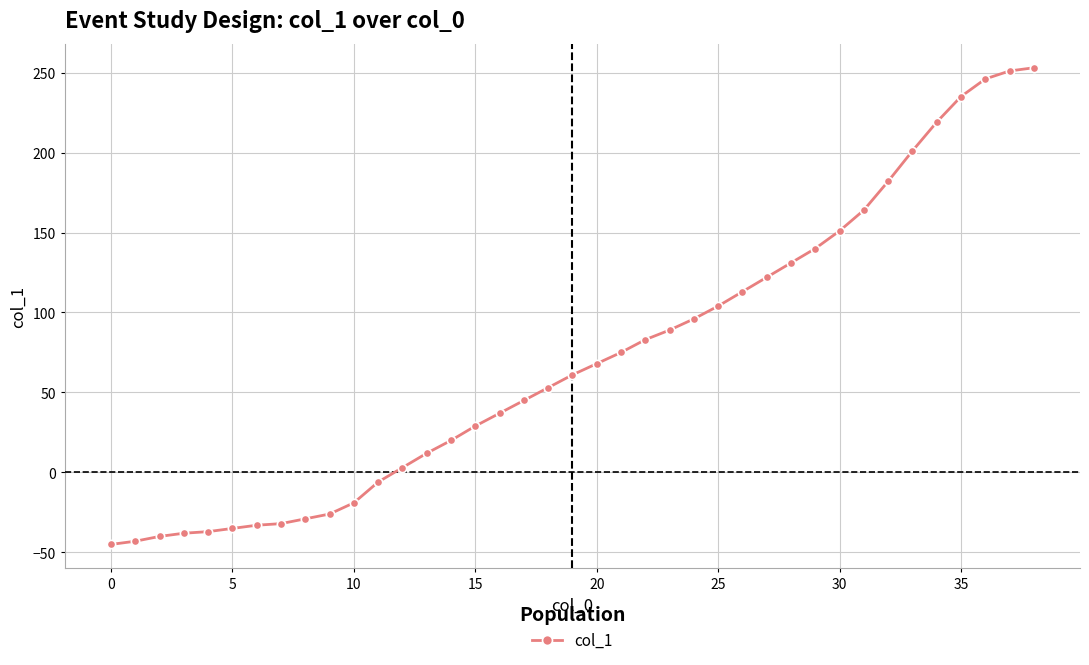

What is the greatest value displayed?

253